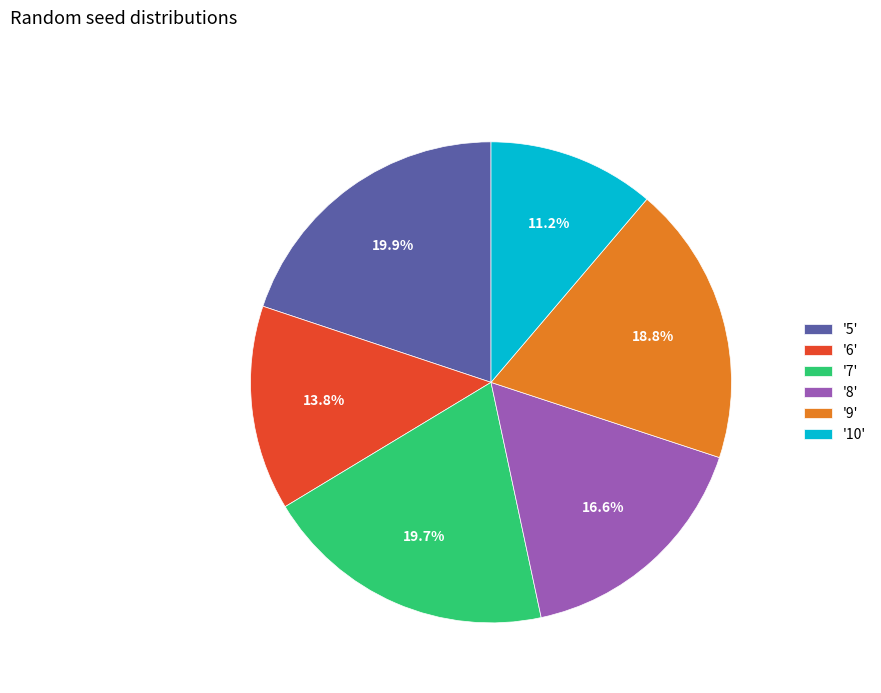

Is '8' the majority of the pie?

No